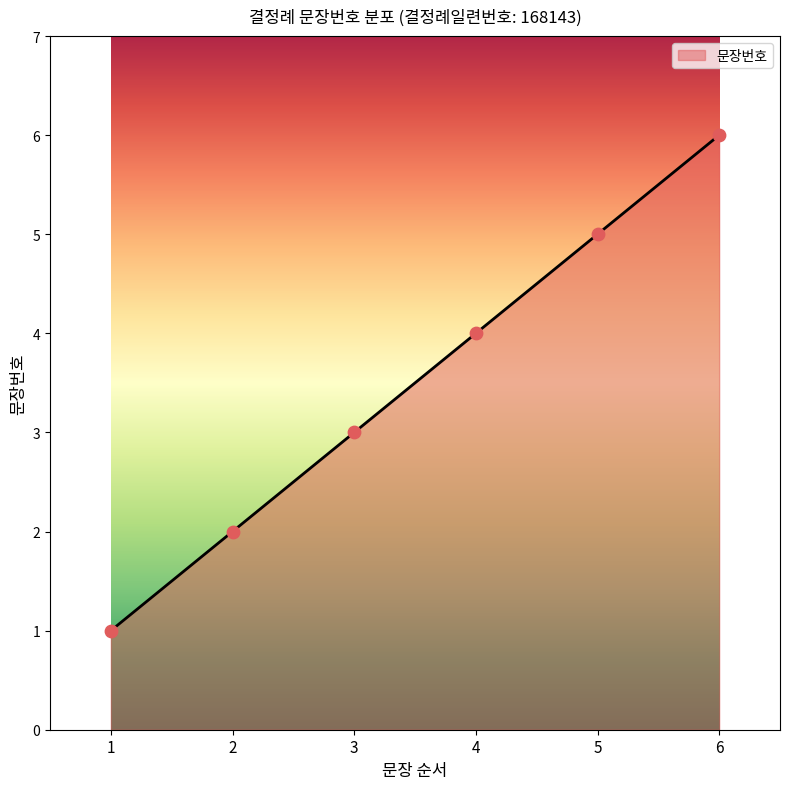

Approximately how many times larger is the value at 6 compared to 5?

1.2